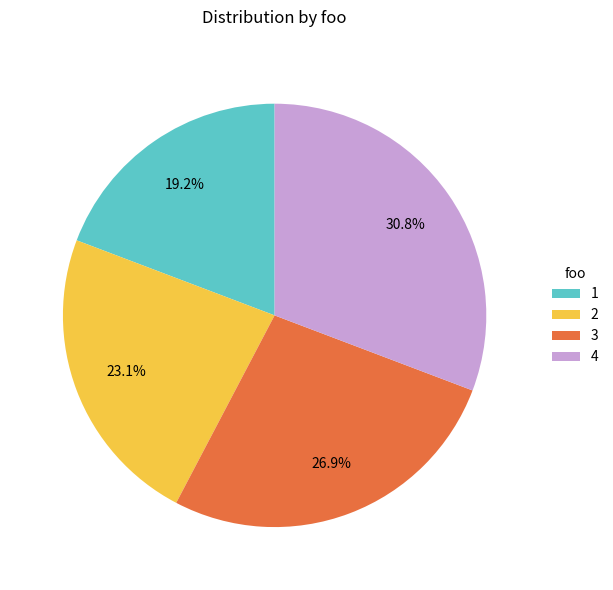

How many segments does this pie chart have?

4